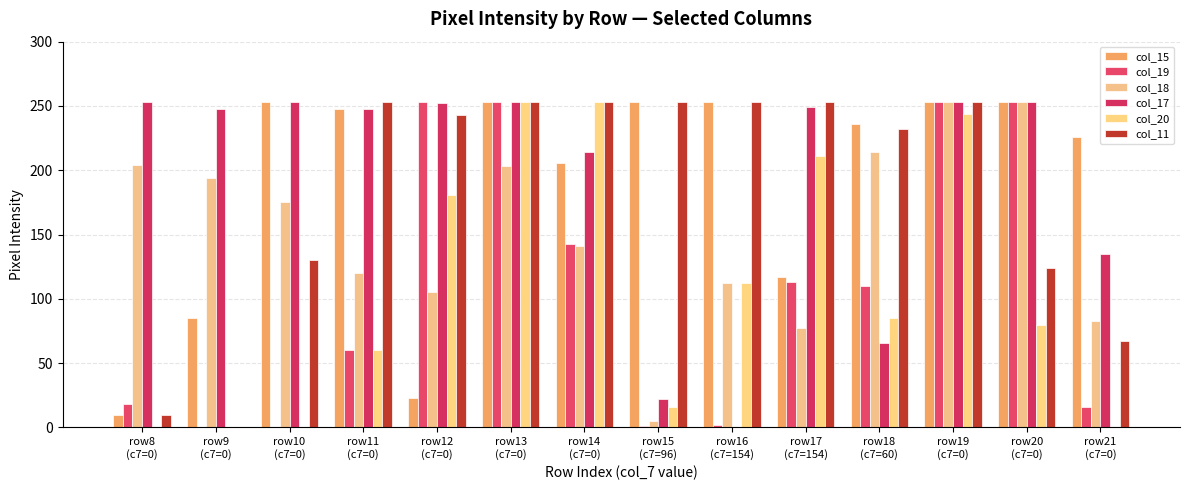

What is the difference between the highest and lowest values at row14
(c7=0)?

112